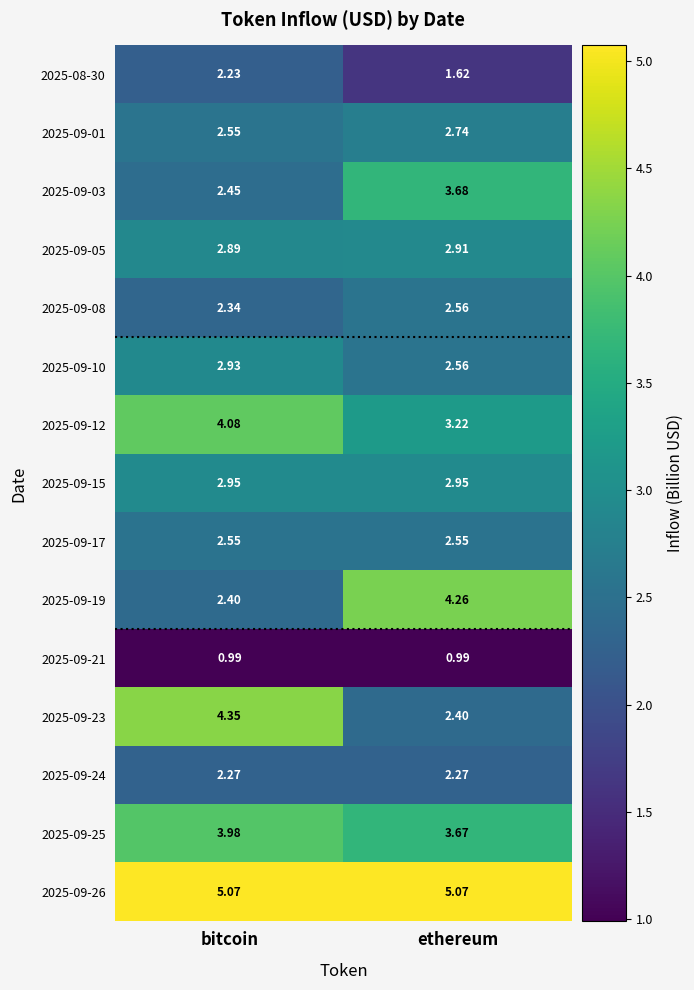

List the labels in order of 2025-09-12 value, smallest first.

ethereum, bitcoin